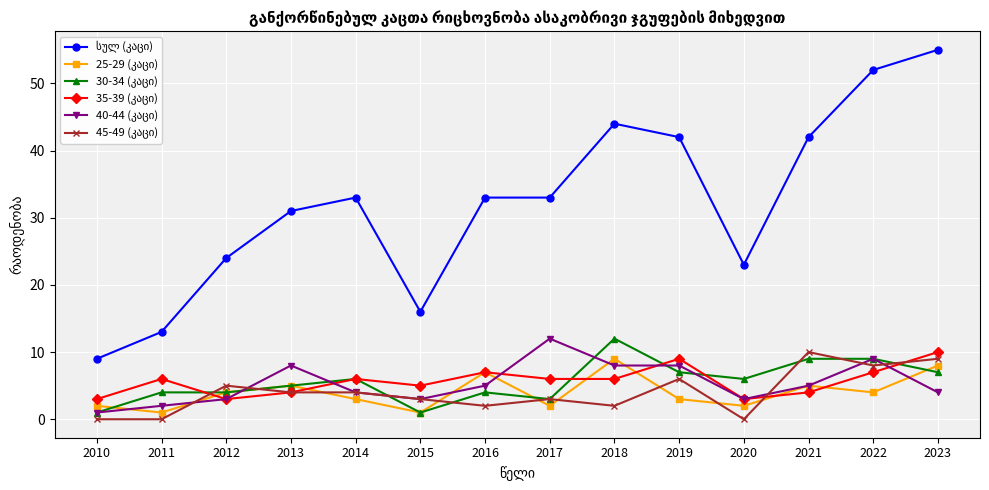

What is the spread (max minus min) of values at 2016?

31